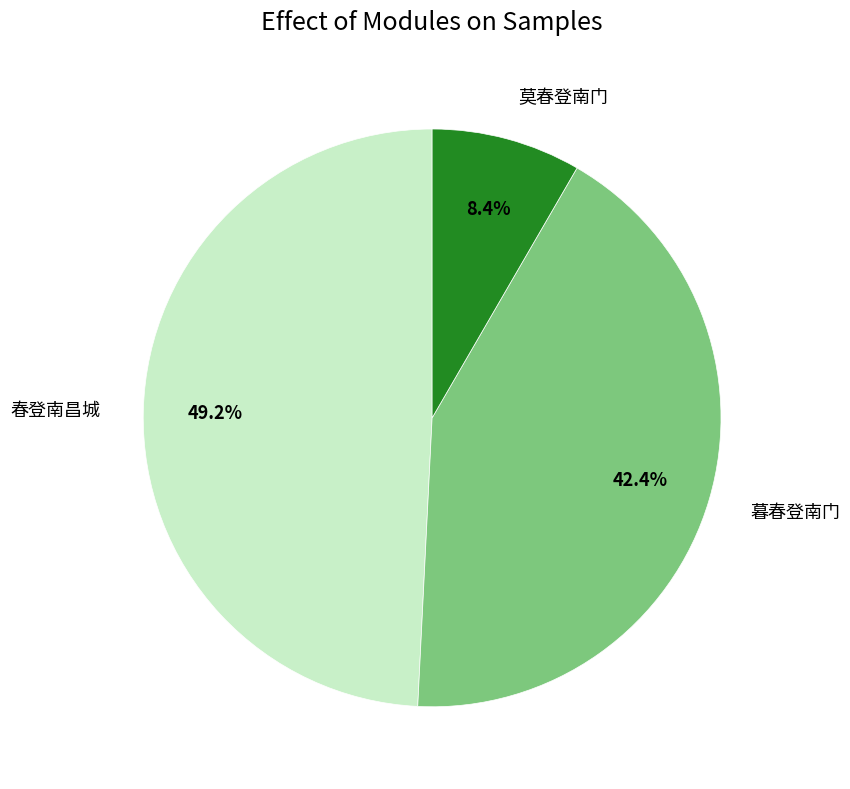

Does any single category account for the majority?

No